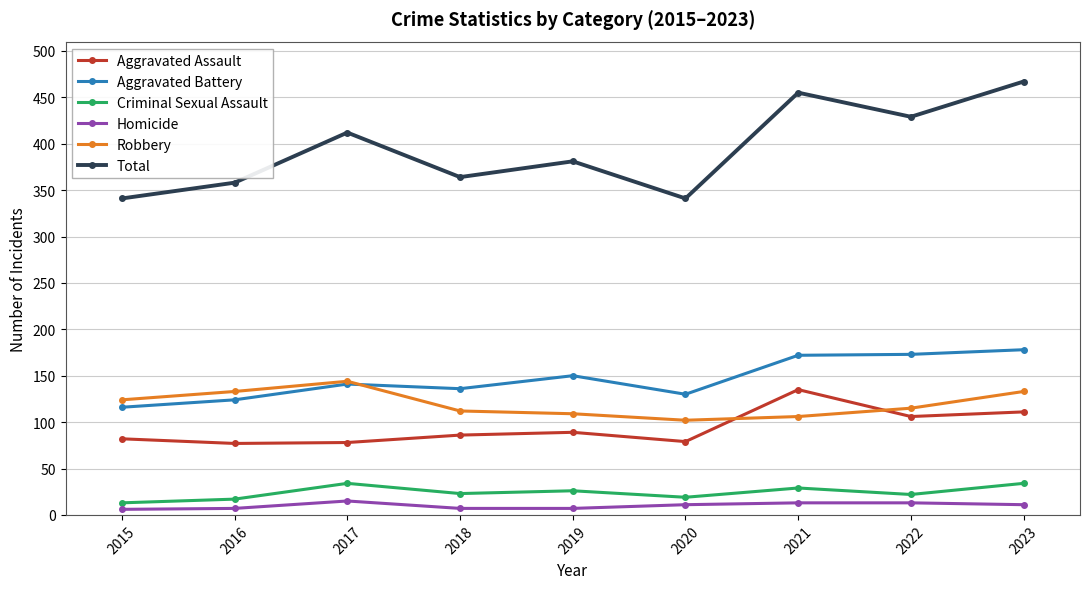

At which category does Aggravated Battery reach its first local valley?

2018